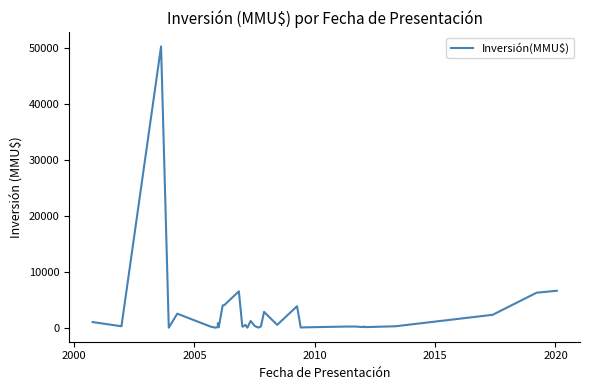

What is the maximum value shown in the chart?

50300